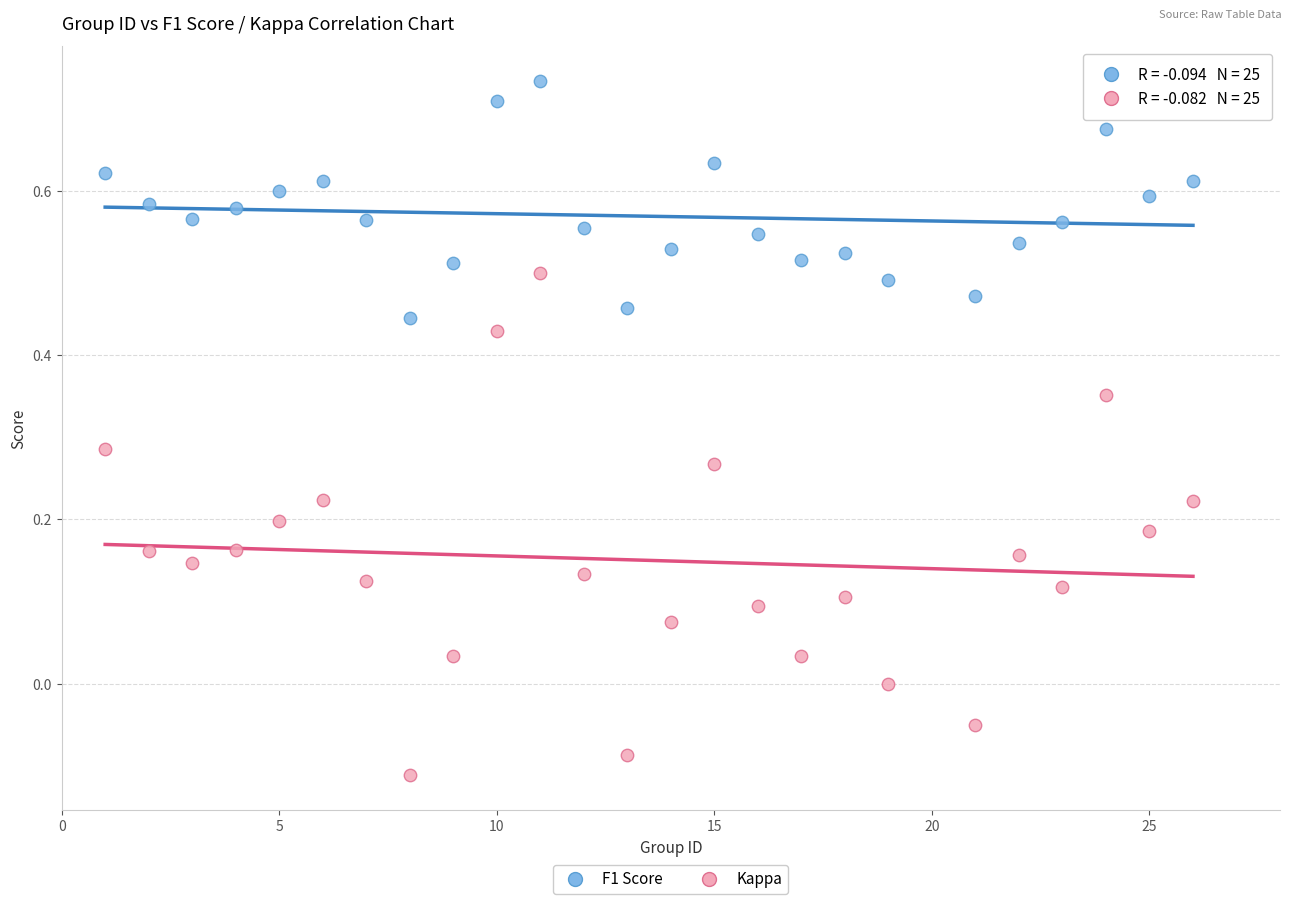

Across all data points, what is the range of X values (max minus min)?

25.0